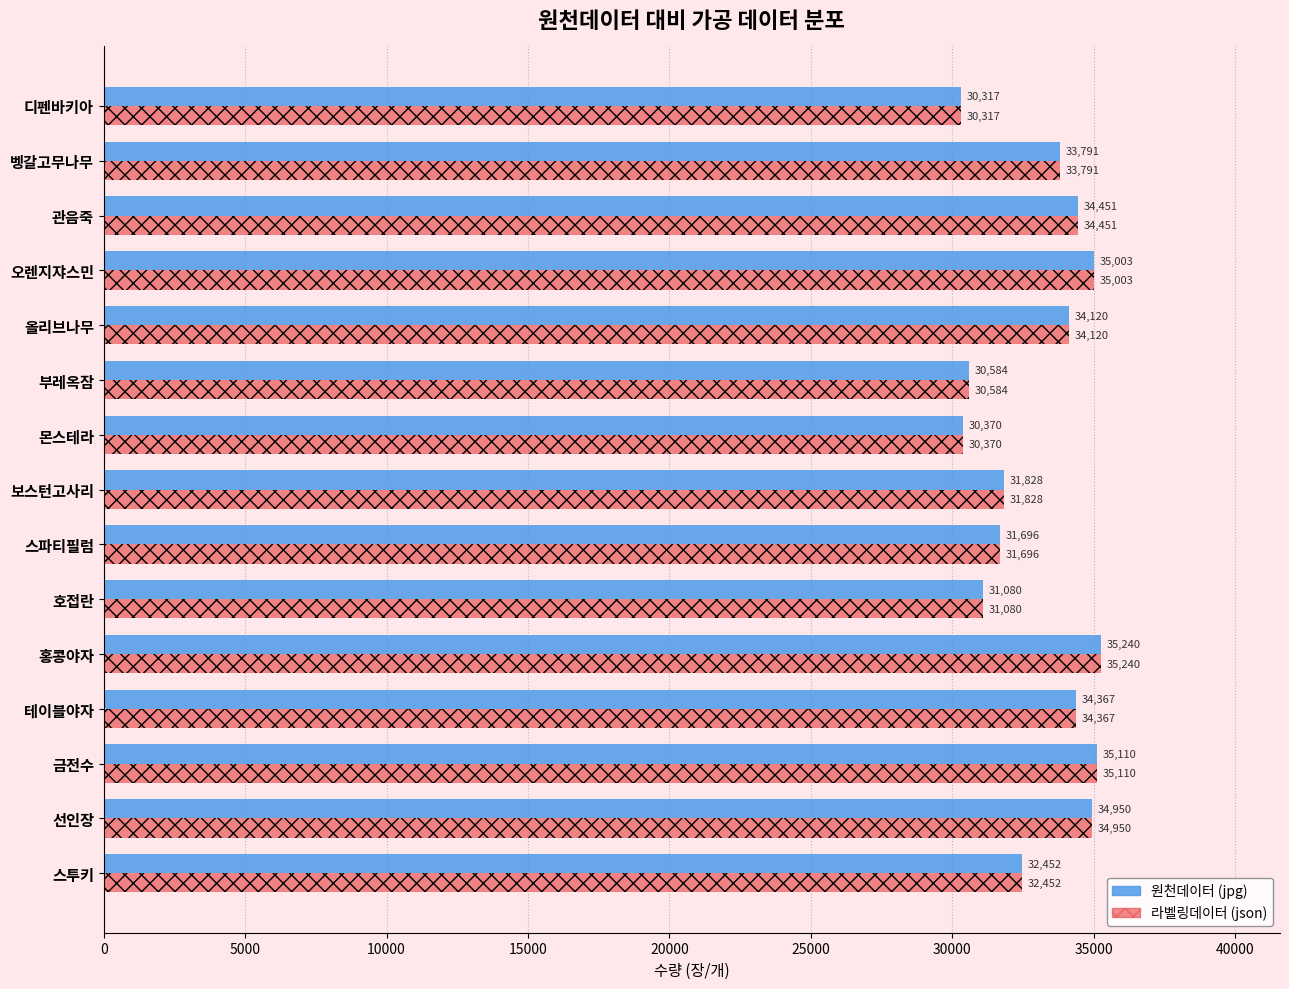

At which category is the sum across all series the highest?

홍콩야자